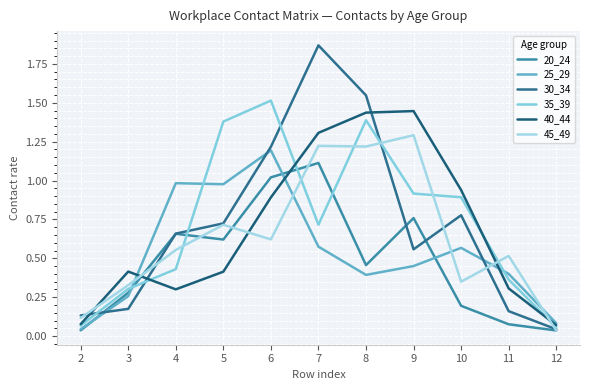

The 20_24 series shows 0.4 at 4. True or false?

False